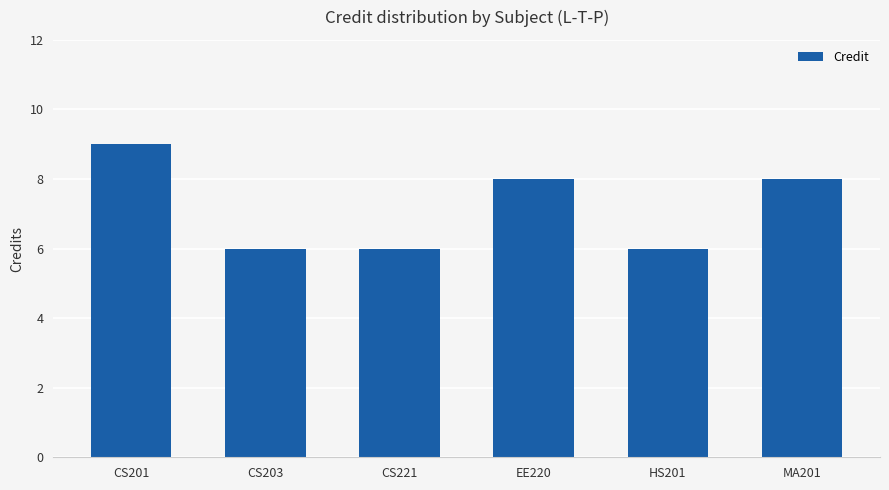

What is the label of the 6th bar from the right?

CS201